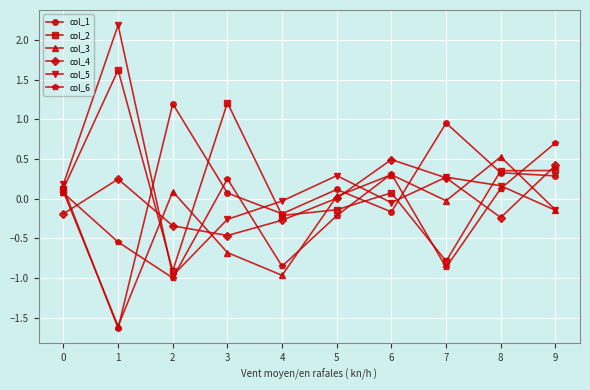

True or false: col_1 has a value of 0.2 at 8.

False